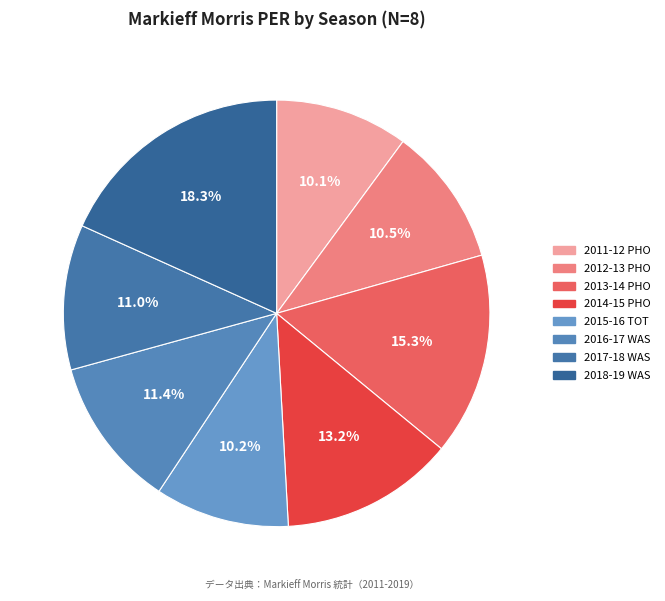

To the nearest percent, what is the difference between the largest and smallest slice percentages?

8%